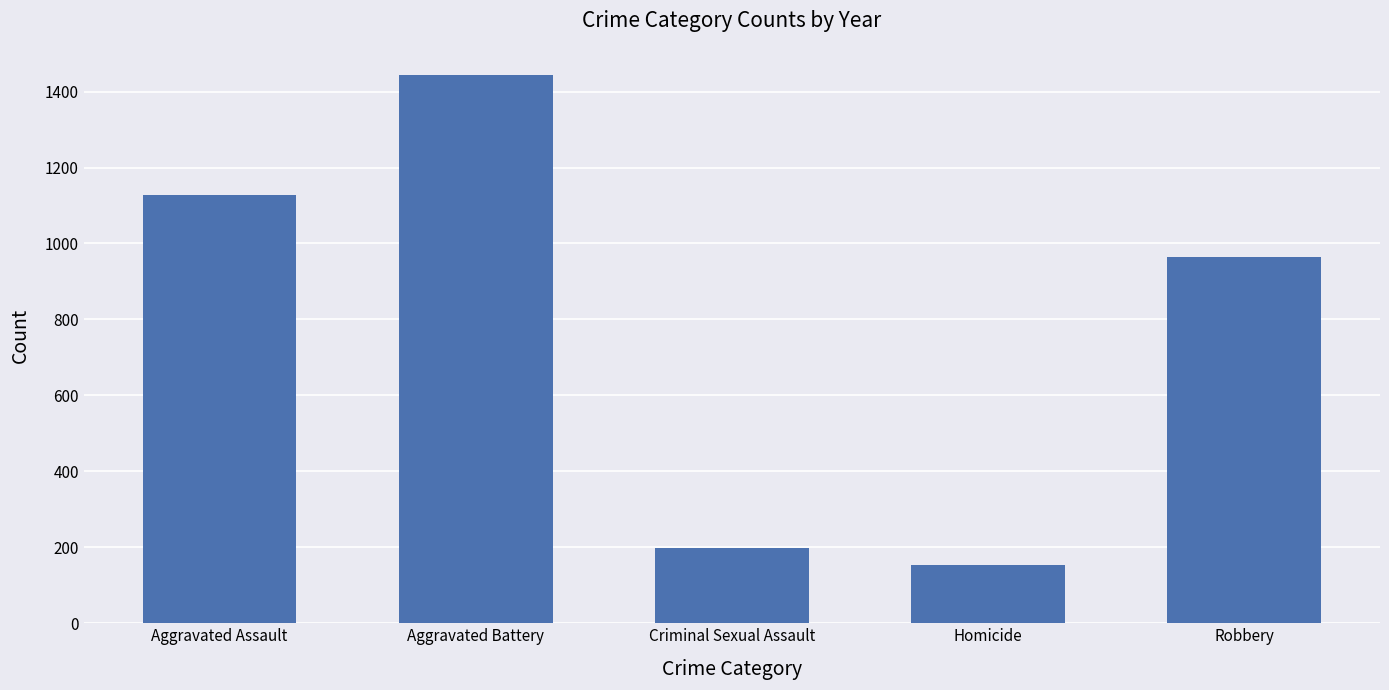

How many bars are there in total?

5